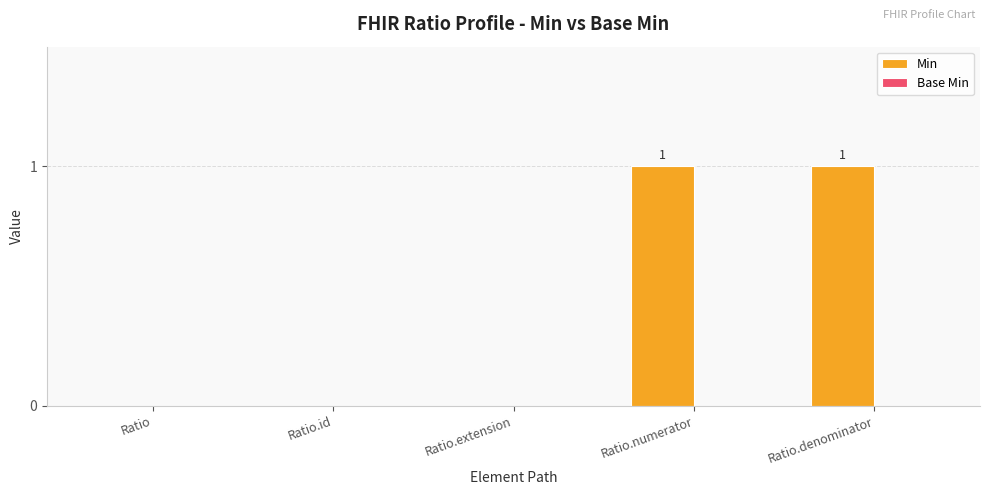

The value at Ratio.denominator is 2. True or false?

False